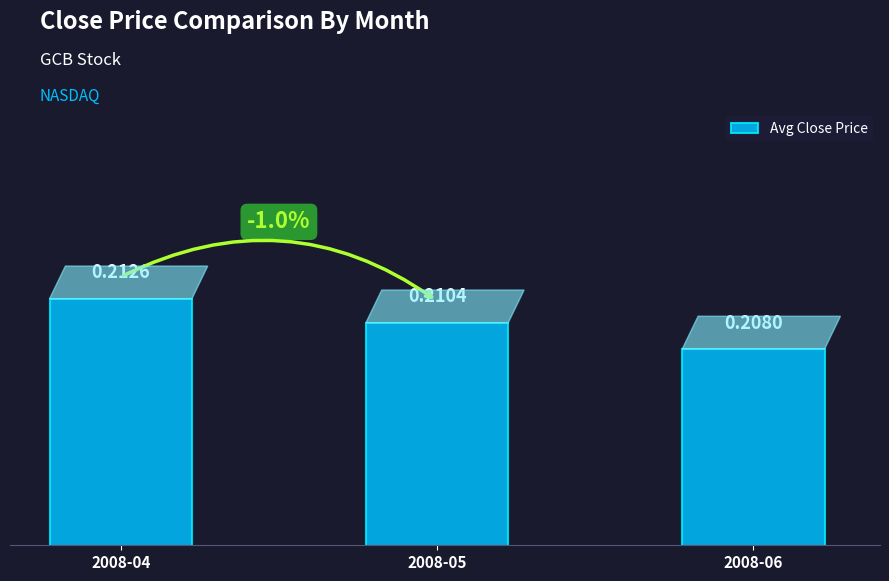

What is the sum of all values?

0.6